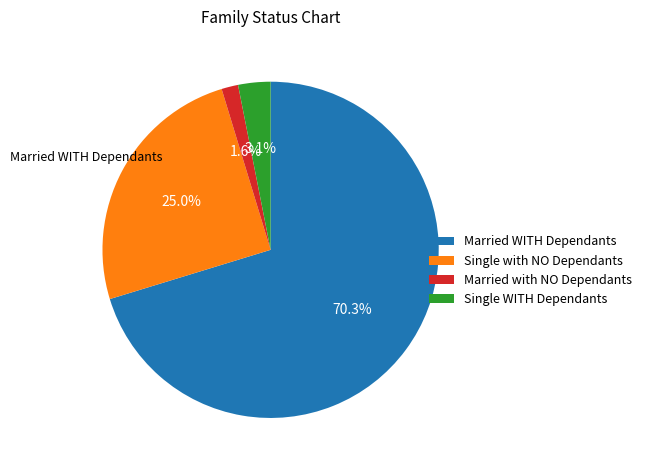

Which category has the biggest portion of the pie?

Married WITH Dependants